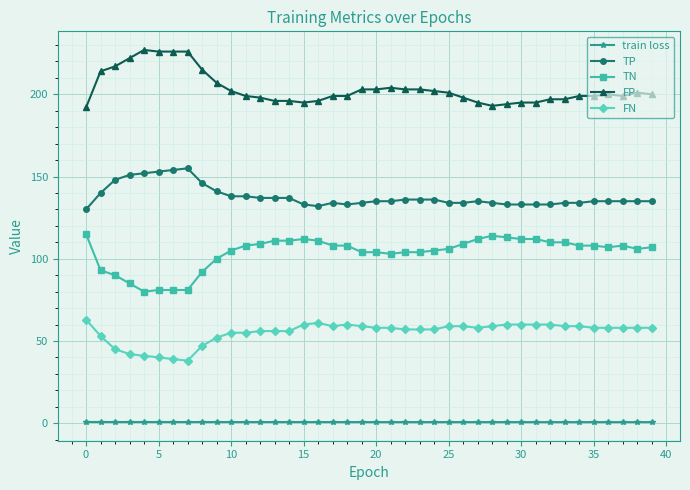

Rank the series by their maximum value, from highest to lowest.

FP, TP, TN, FN, train loss